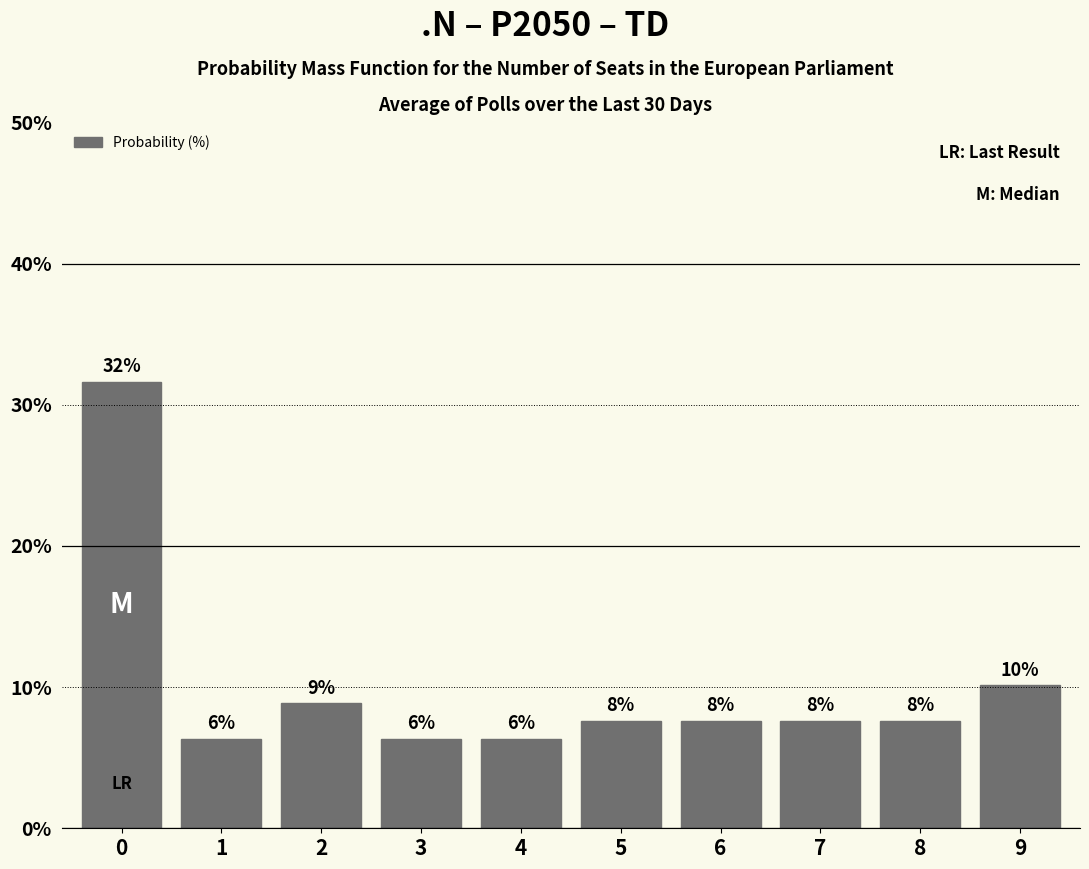

How many bars are there in total?

10